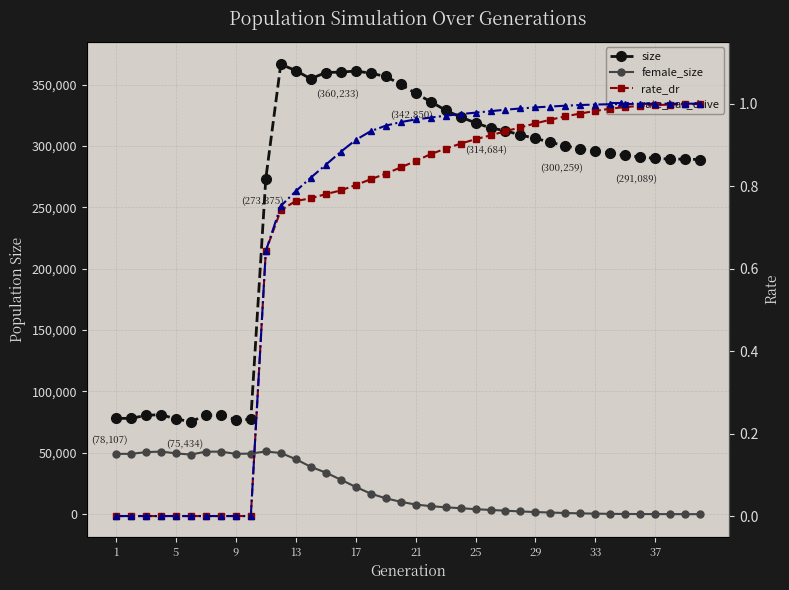

How many data points does each series have?

40